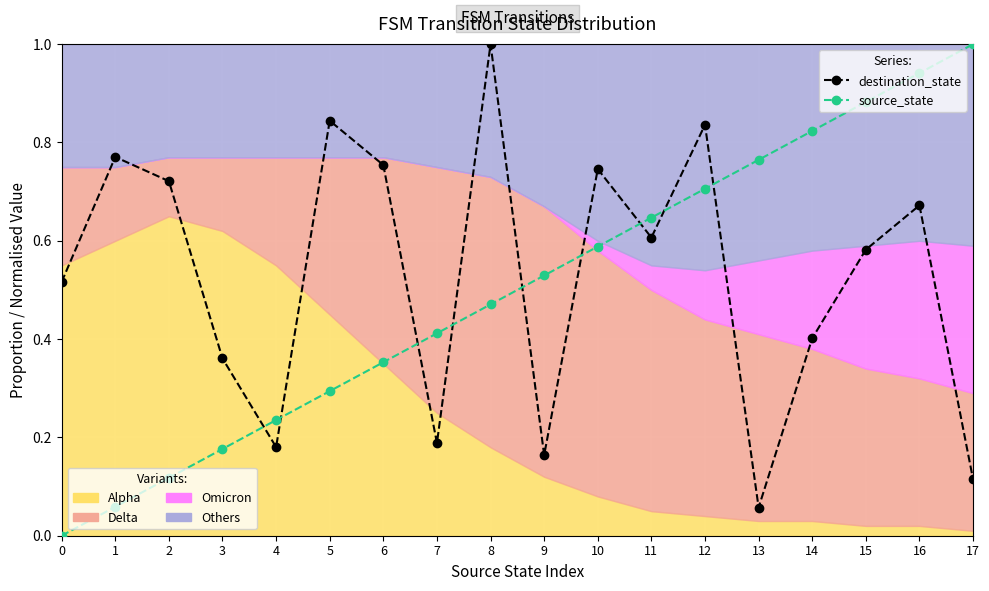

What is the sum of all destination_state (norm) values?

9.5